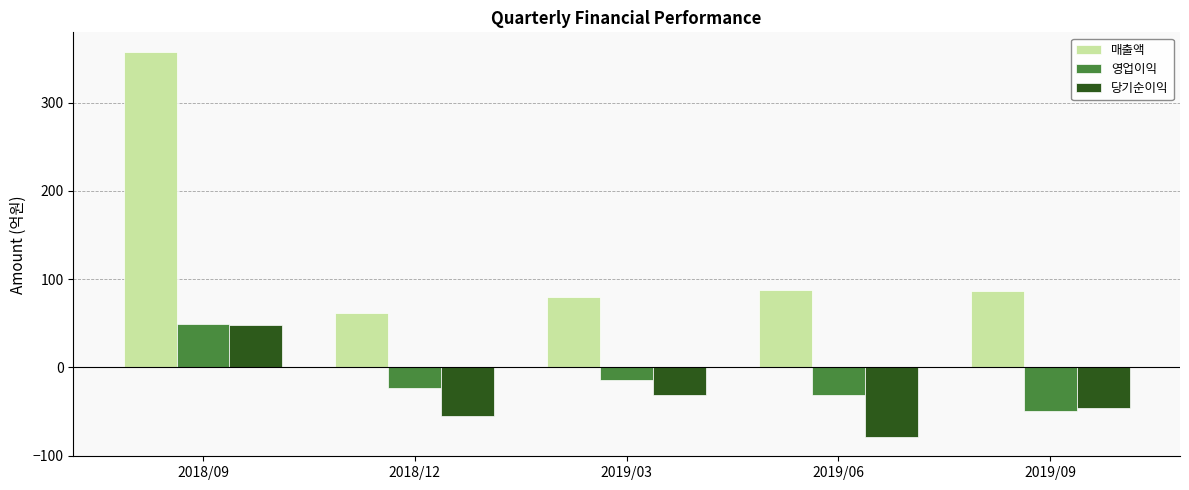

Is it true that 매출액 equals 87 at 2019/09?

True